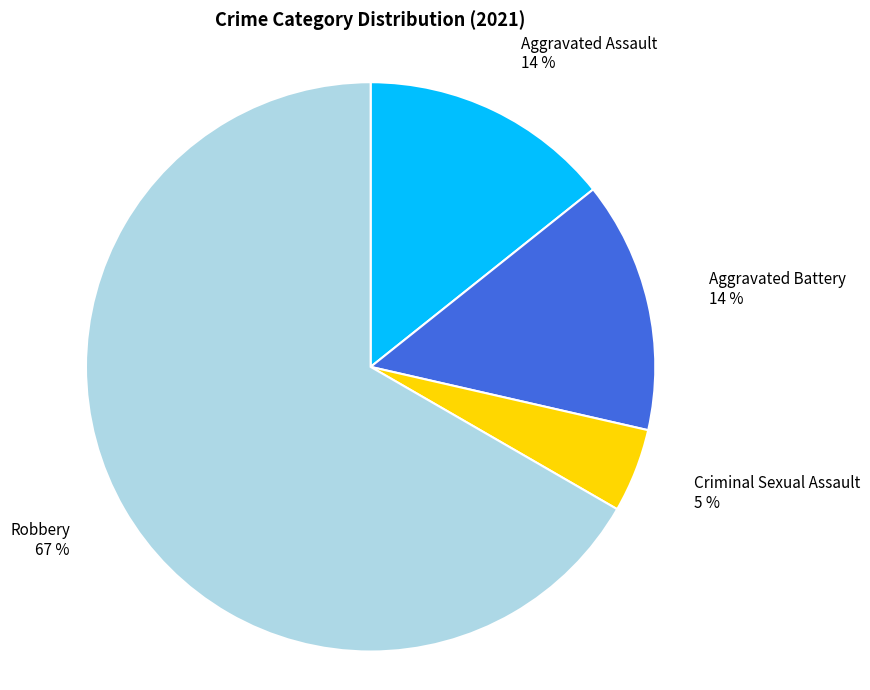

True or false: Aggravated Assault accounts for 29% of the total.

False